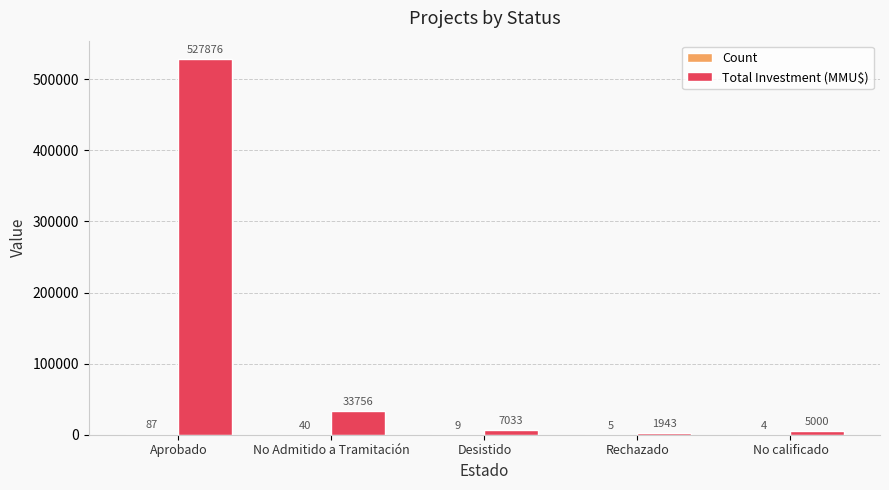

What is the total value across all series at No Admitido a Tramitación?

33796